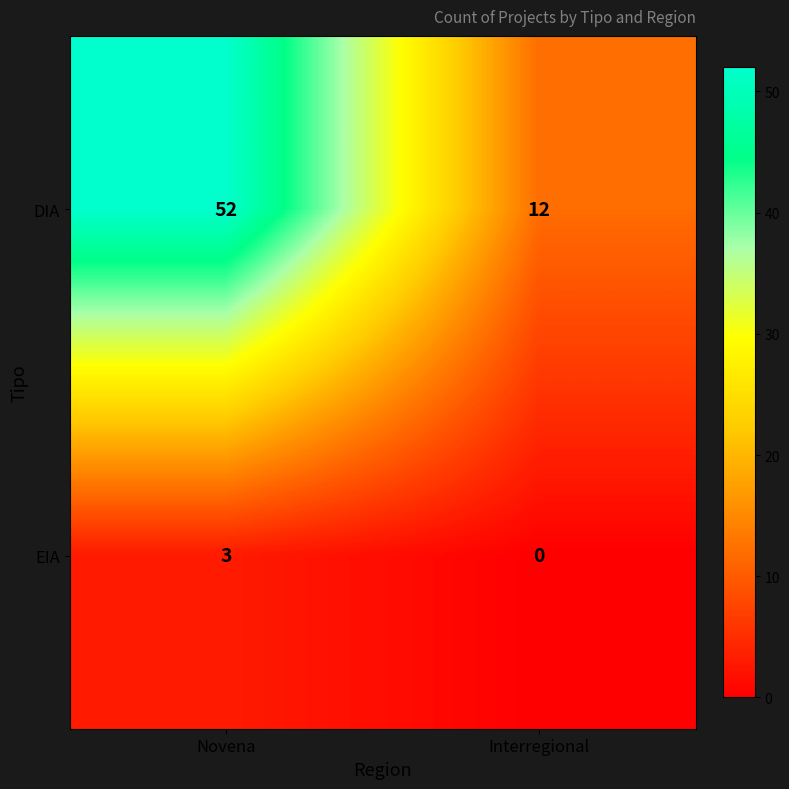

At which category is the sum across all series the highest?

Novena